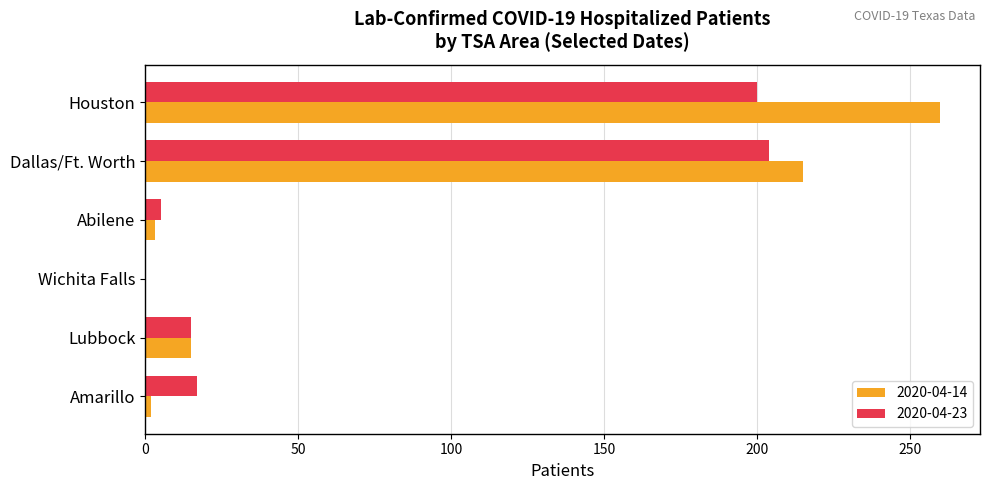

At which category does the chart reach its peak across all series?

Houston